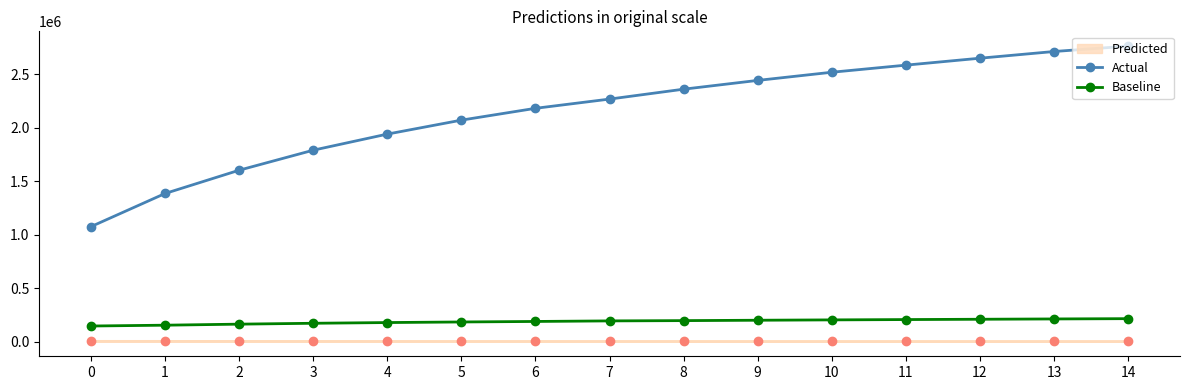

What is the difference between the Actual values at 7 and 12?

382260.0